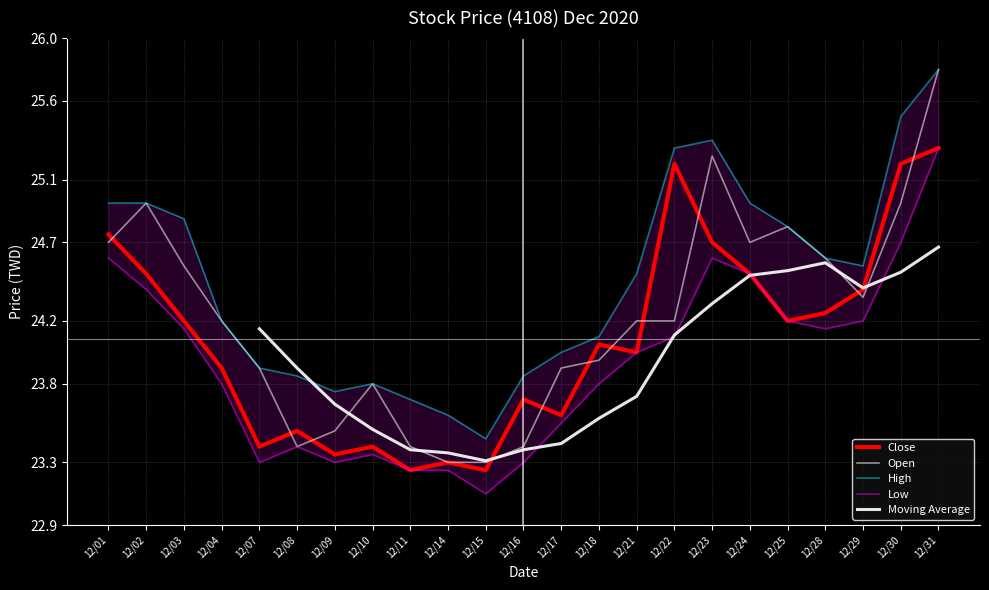

Where is Low nearest to the value 24?

12/21